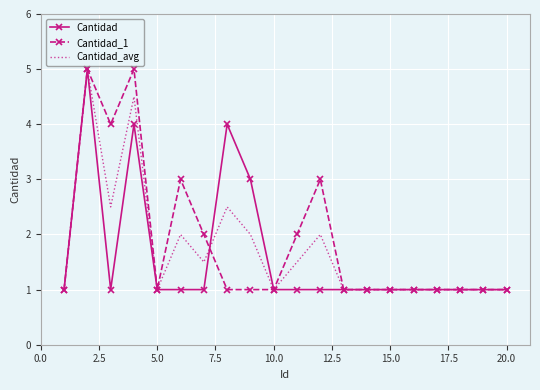

How many series are shown in this chart?

3